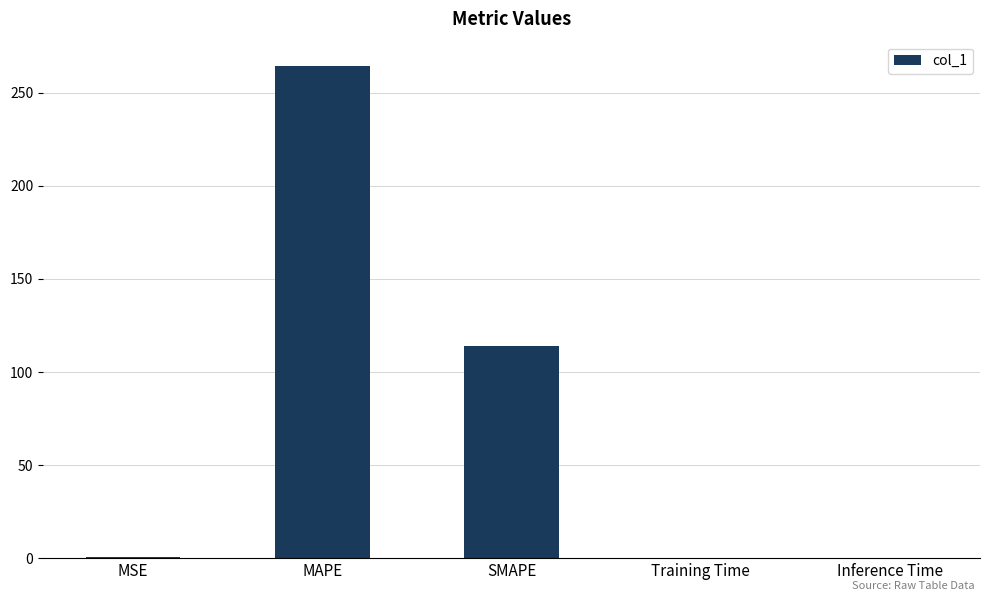

Which category has the highest value across all series?

MAPE